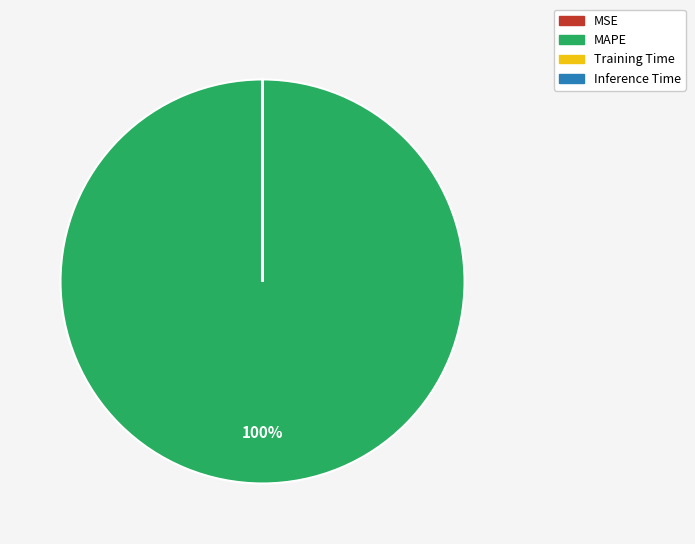

Does any single category account for the majority?

Yes